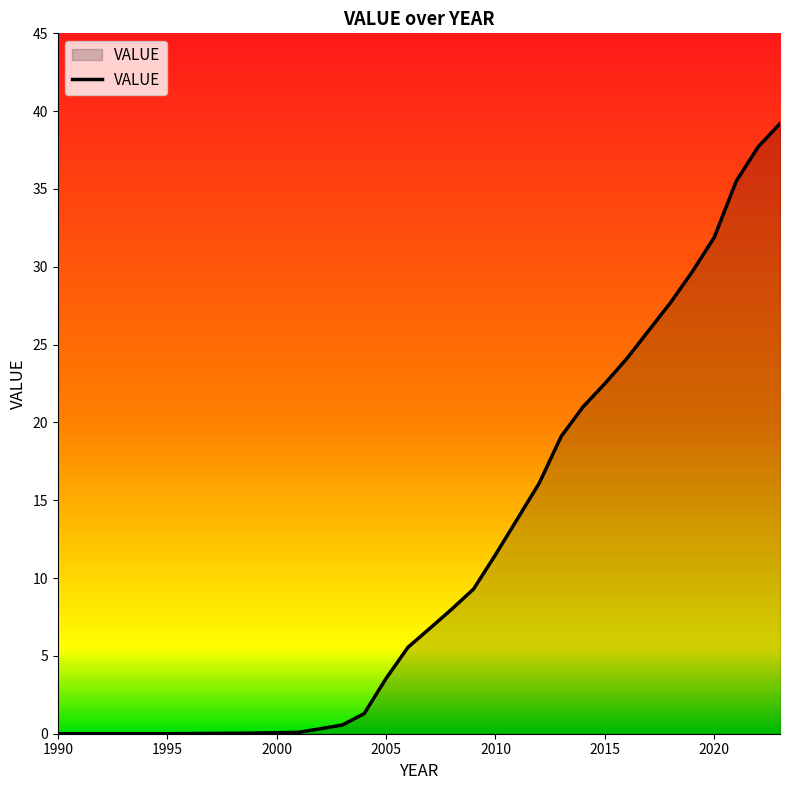

What is the difference between the maximum and minimum values?

39.2